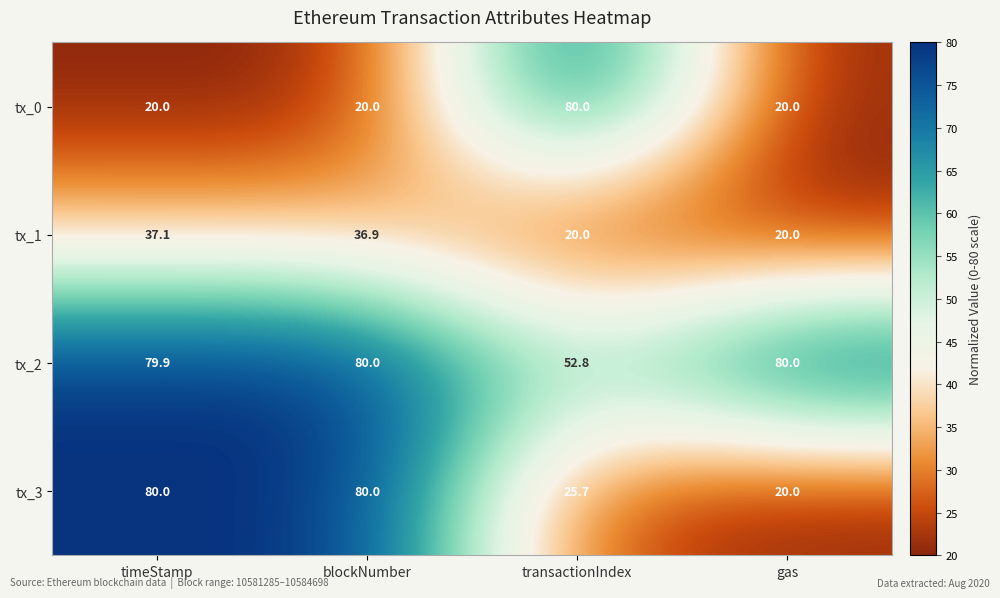

At which label does tx_3 reach its minimum?

gas